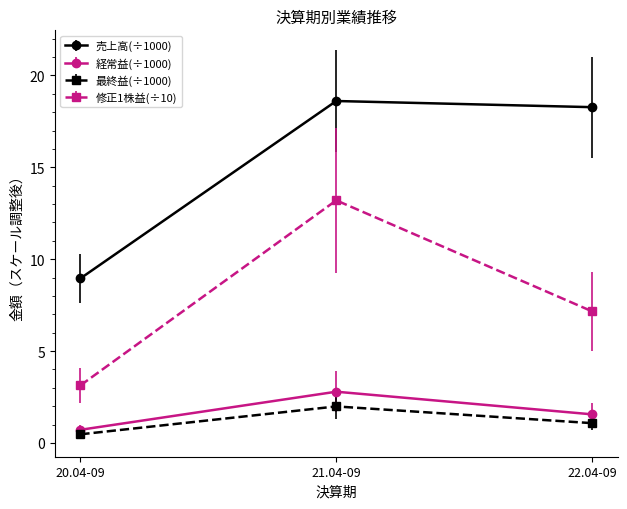

What is the value of the 売上高(÷1000) point at the 3rd from the left?

18.3